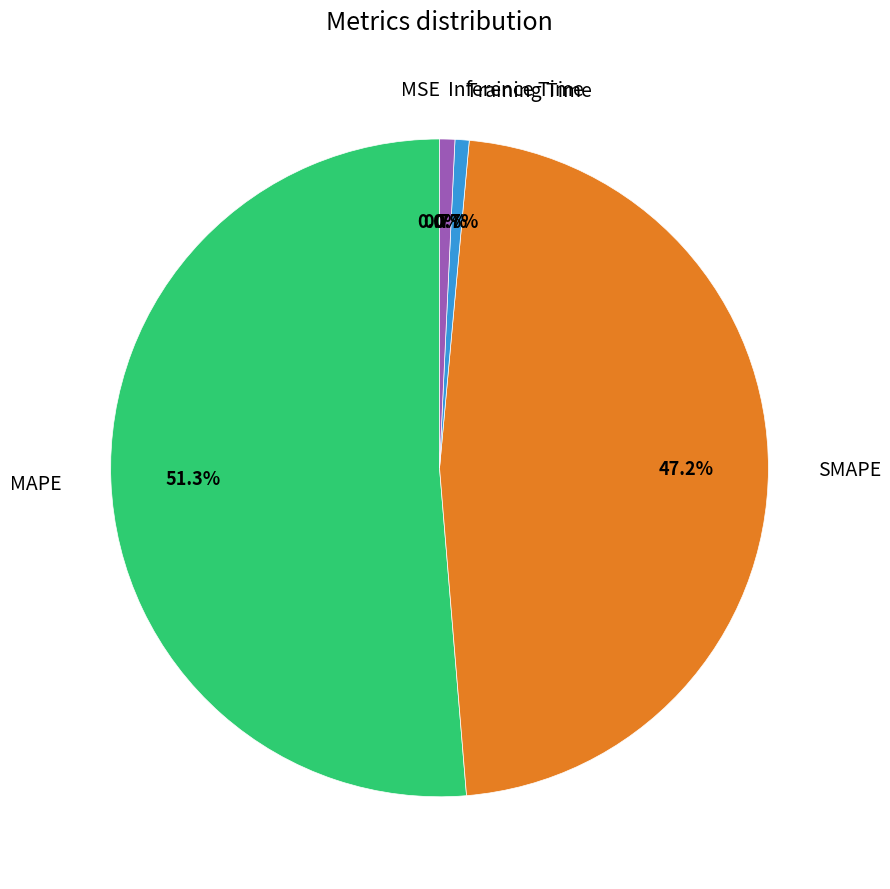

Combined, do SMAPE and Inference Time account for over 50%?

No